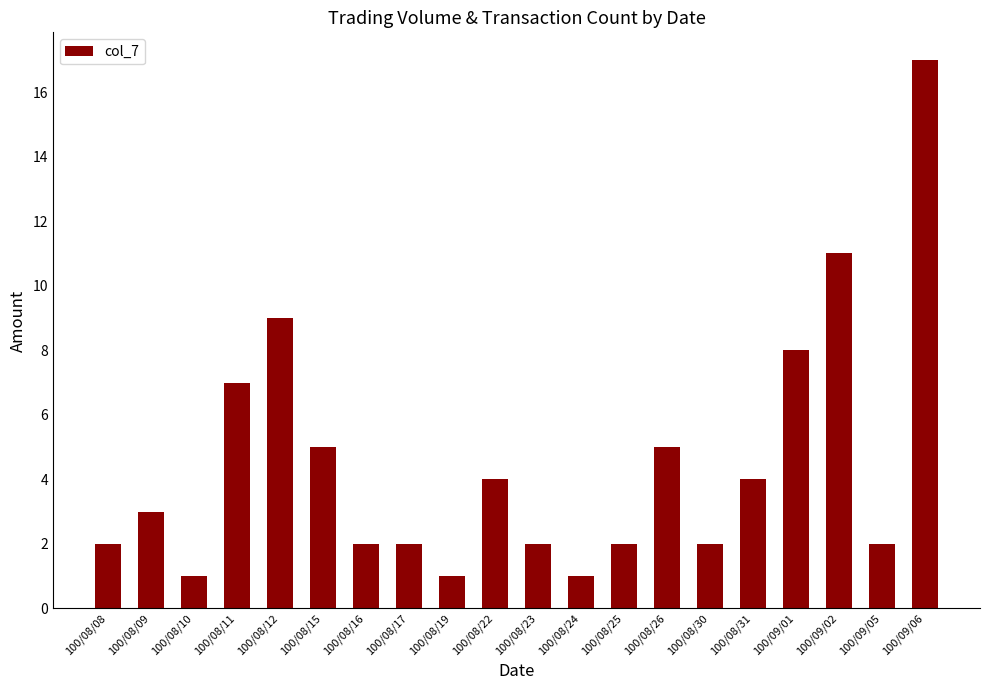

Reading right to left, transcribe all the data shown in this chart.

17	2	11	8	4	2	5	2	1	2	4	1	2	2	5	9	7	1	3	2